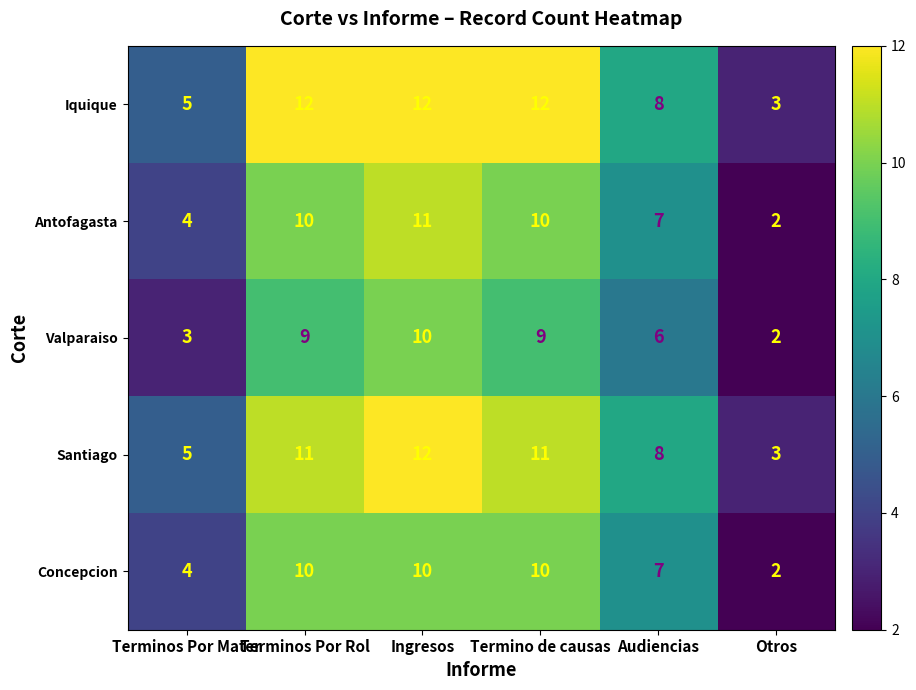

The Santiago series shows 12 at Ingresos. True or false?

True